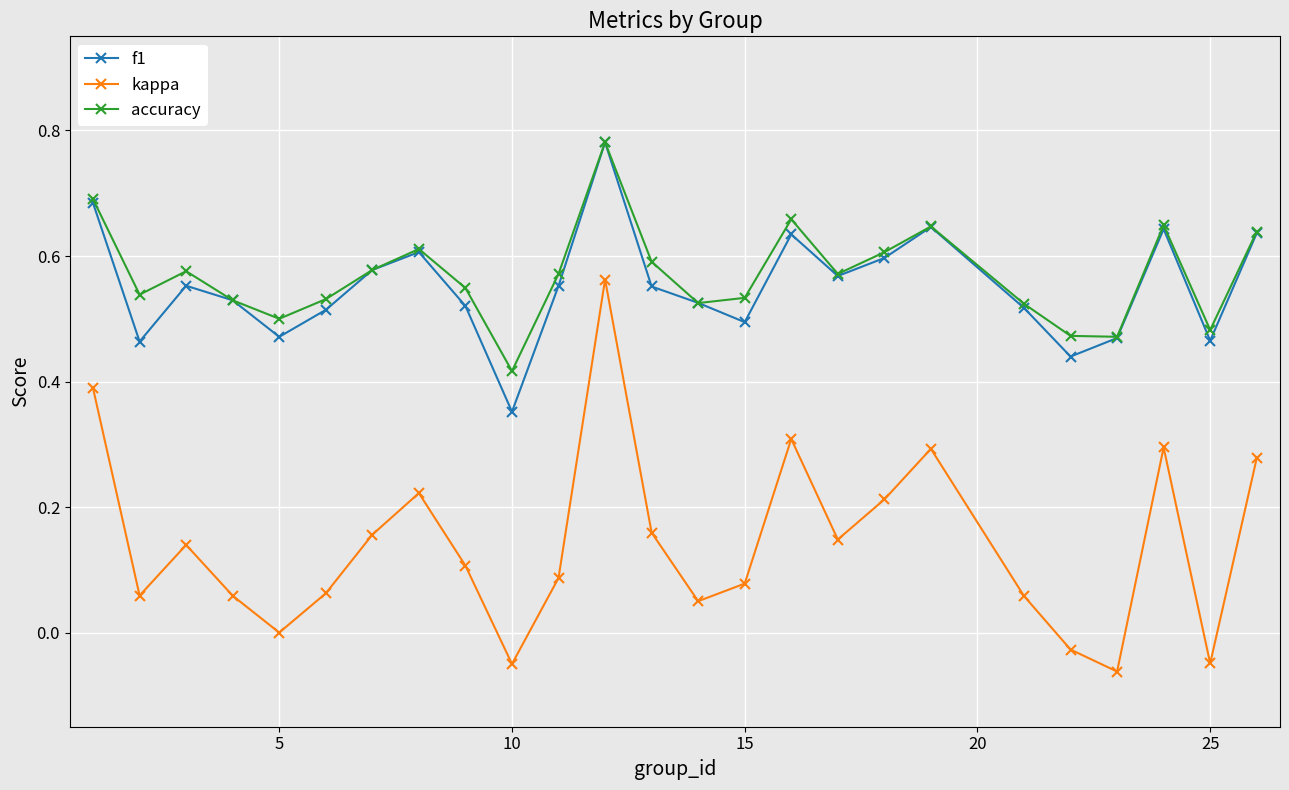

How many lines are shown in the chart?

3